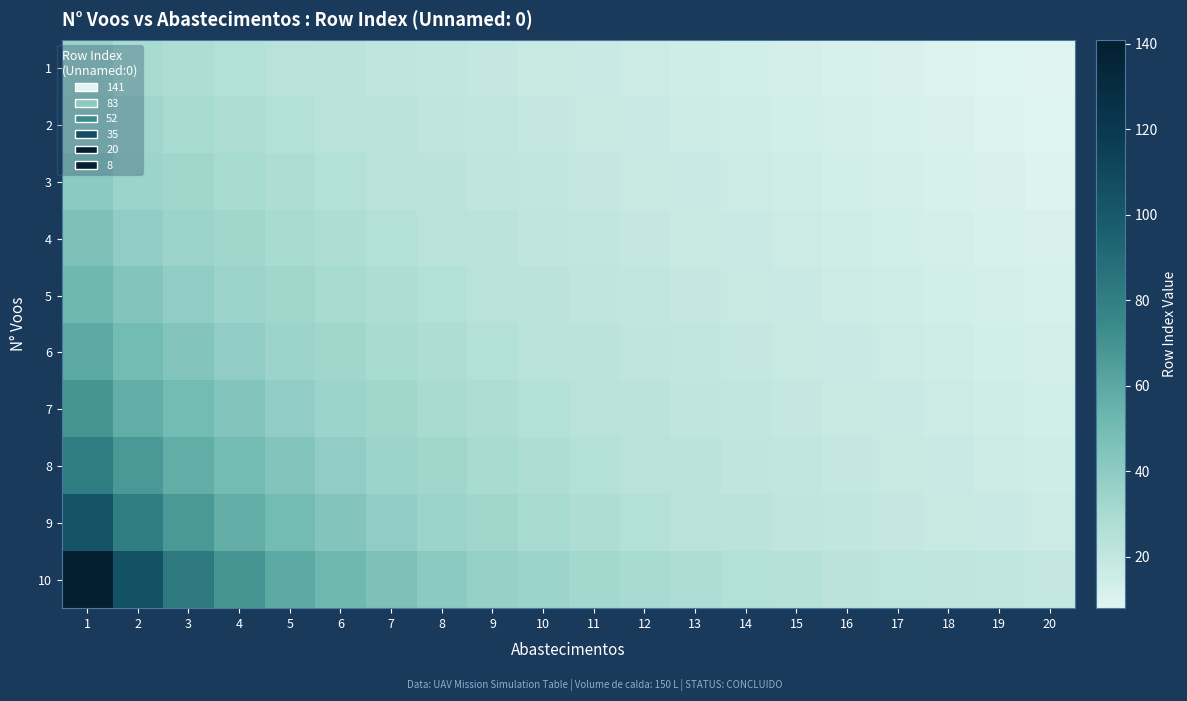

How many data points does each series have?

20